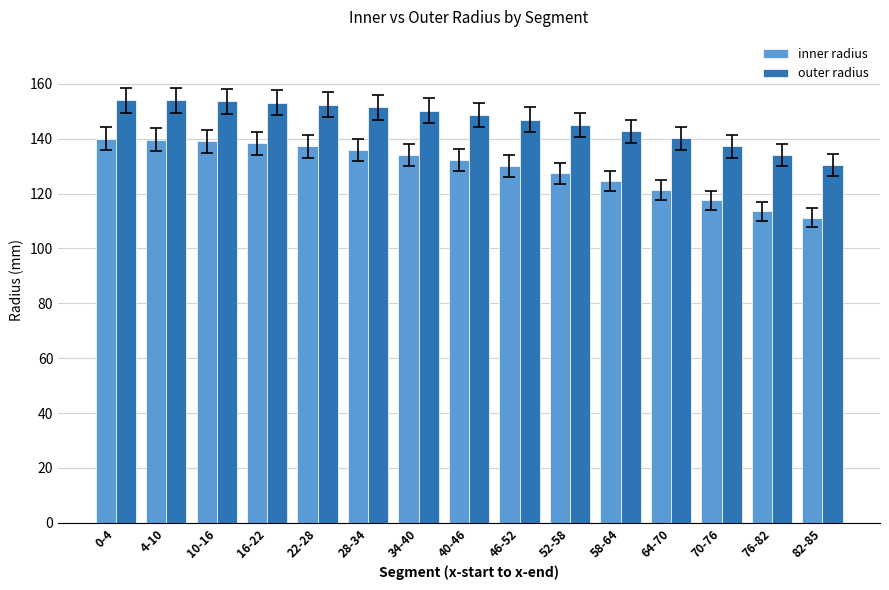

Is the value of outer radius at 64-70 greater than the value of inner radius at 70-76?

Yes